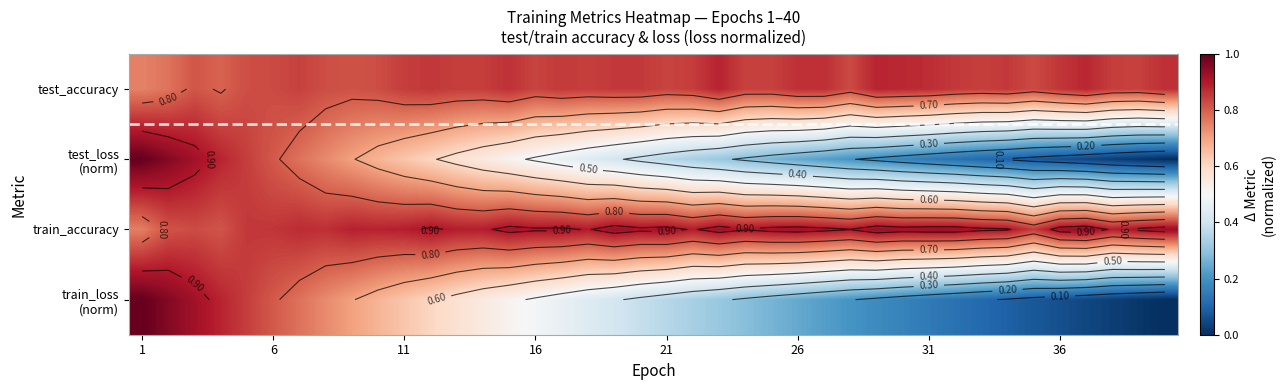

List the series in order of their peak value, lowest first.

test_accuracy, train_accuracy, test_loss (norm), train_loss (norm)